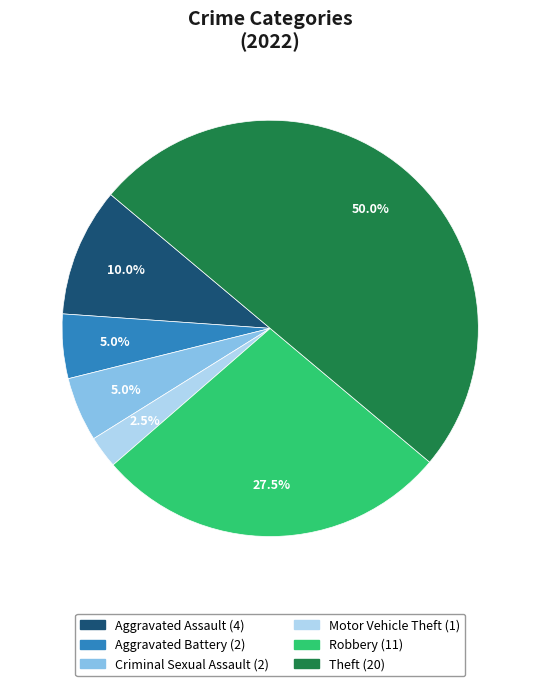

To the nearest percent, what is the difference between the Criminal Sexual Assault and Aggravated Assault slice percentages?

5%